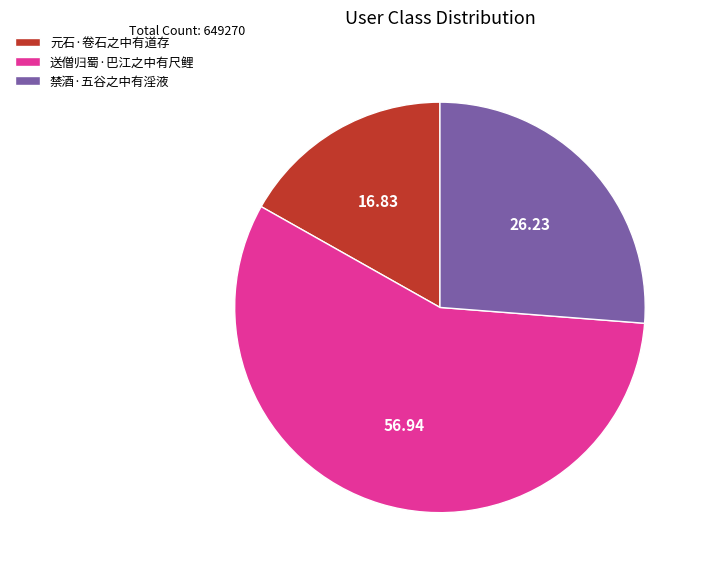

Does 送僧归蜀·巴江之中有尺鲤 represent more than half of the total?

Yes